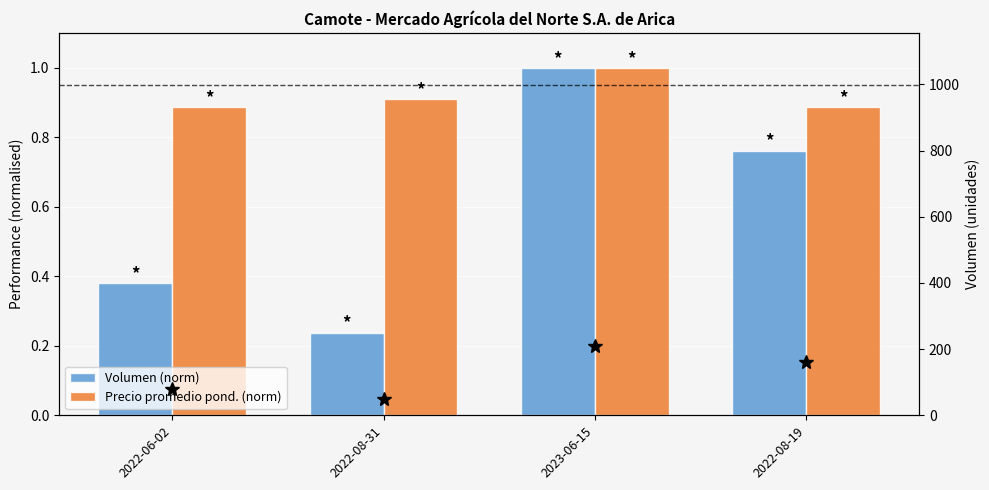

What is the total value across all series at 2023-06-15?

212.0